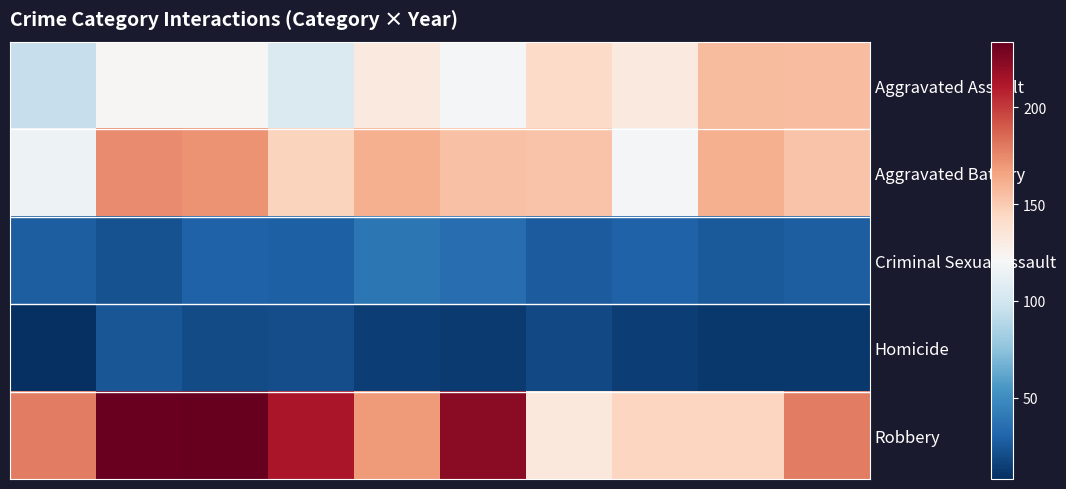

Reading left to right, list all the values displayed in this chart.

Aggravated Assault: 95	122	122	105	132	119	143	132	157	156
Aggravated Battery: 115	174	172	146	161	154	153	119	161	153
Criminal Sexual Assault: 28	23	30	29	39	35	27	30	26	28
Homicide: 8	24	20	21	15	13	19	15	12	12
Robbery: 179	233	234	213	169	223	133	145	145	179